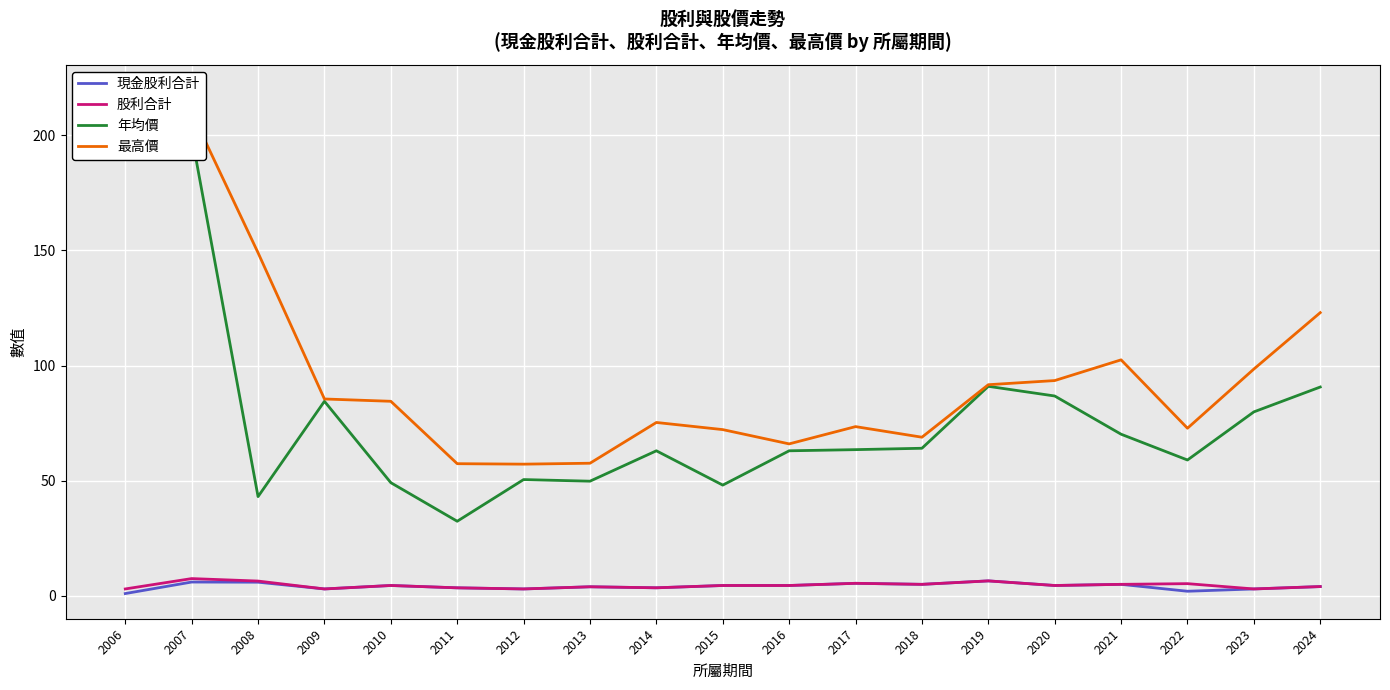

True or false: 現金股利合計 and 年均價 intersect in this chart.

False